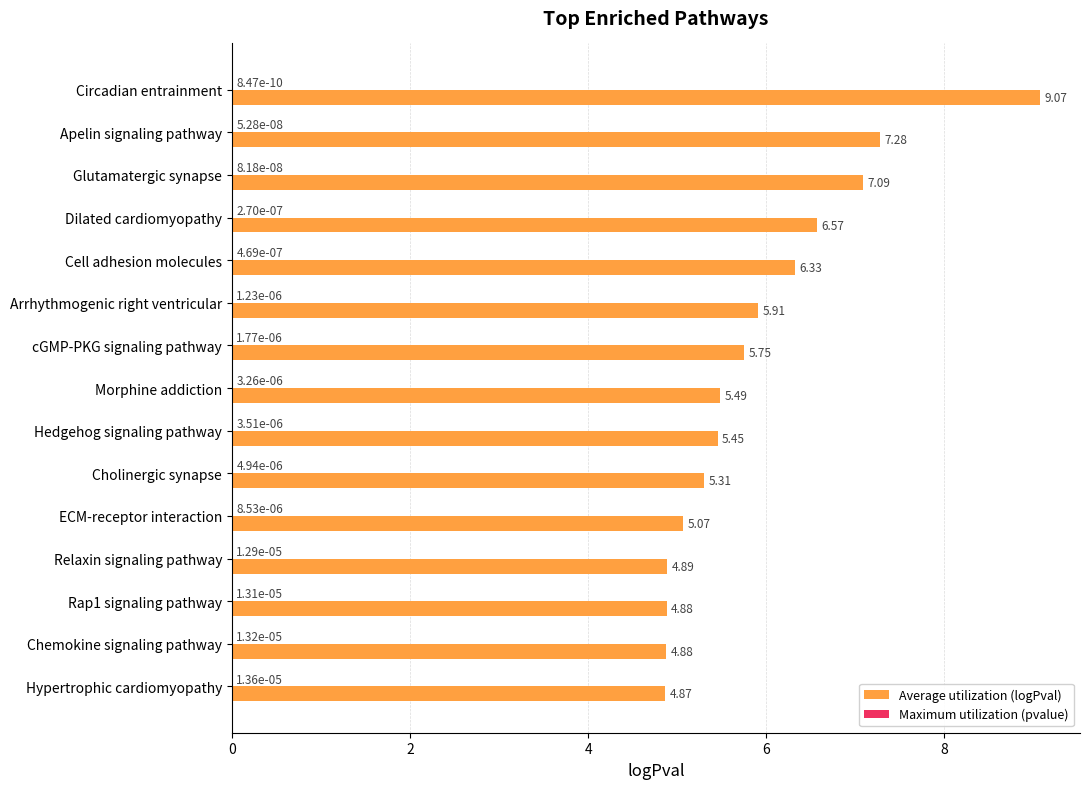

Between Dilated cardiomyopathy and Hedgehog signaling pathway, which series saw the biggest shift?

Average utilization (logPval)